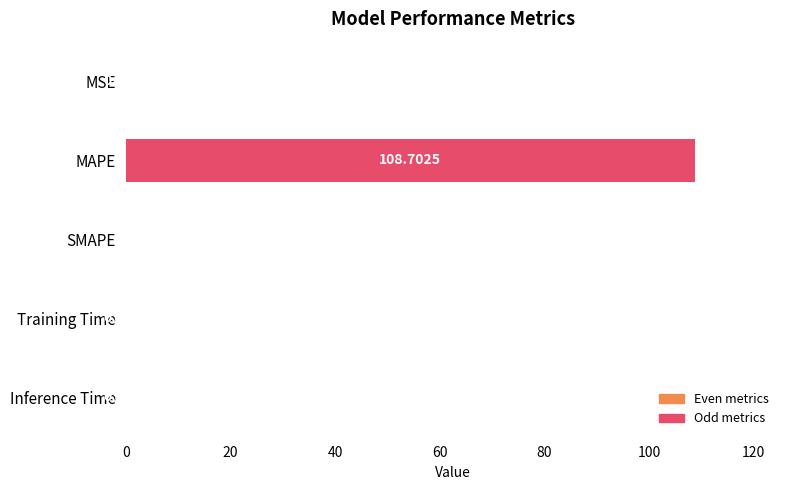

Which label corresponds to the largest value in the chart?

MAPE